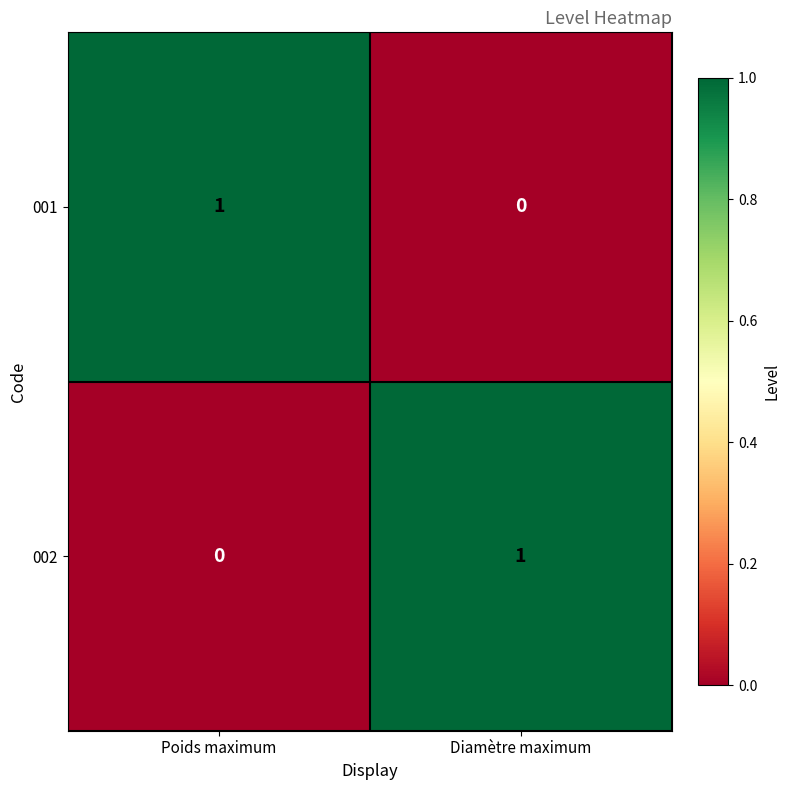

At Poids maximum, list the series in order from largest to smallest.

001, 002